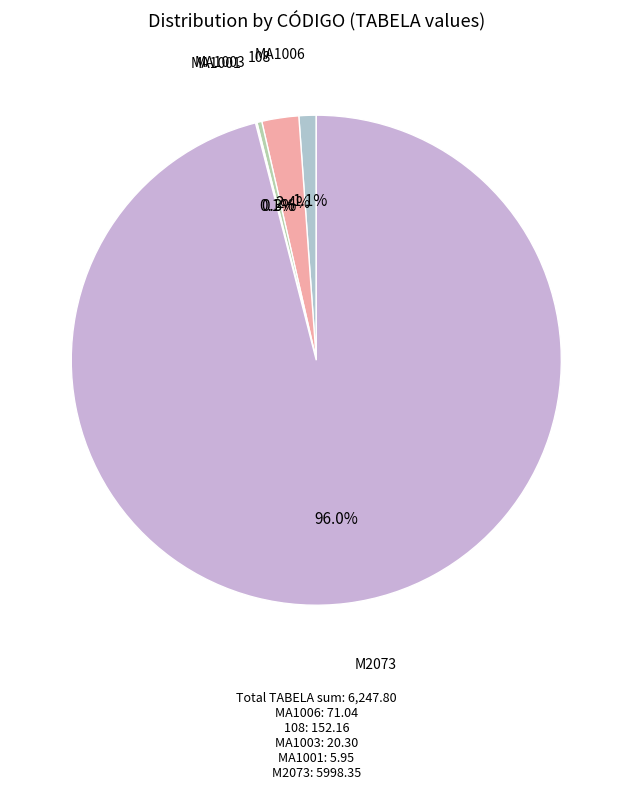

Does any single category account for the majority?

Yes